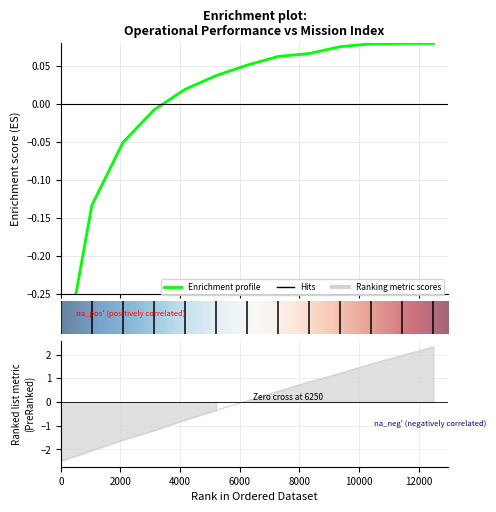

At how many categories does at least one series exceed 0?

9